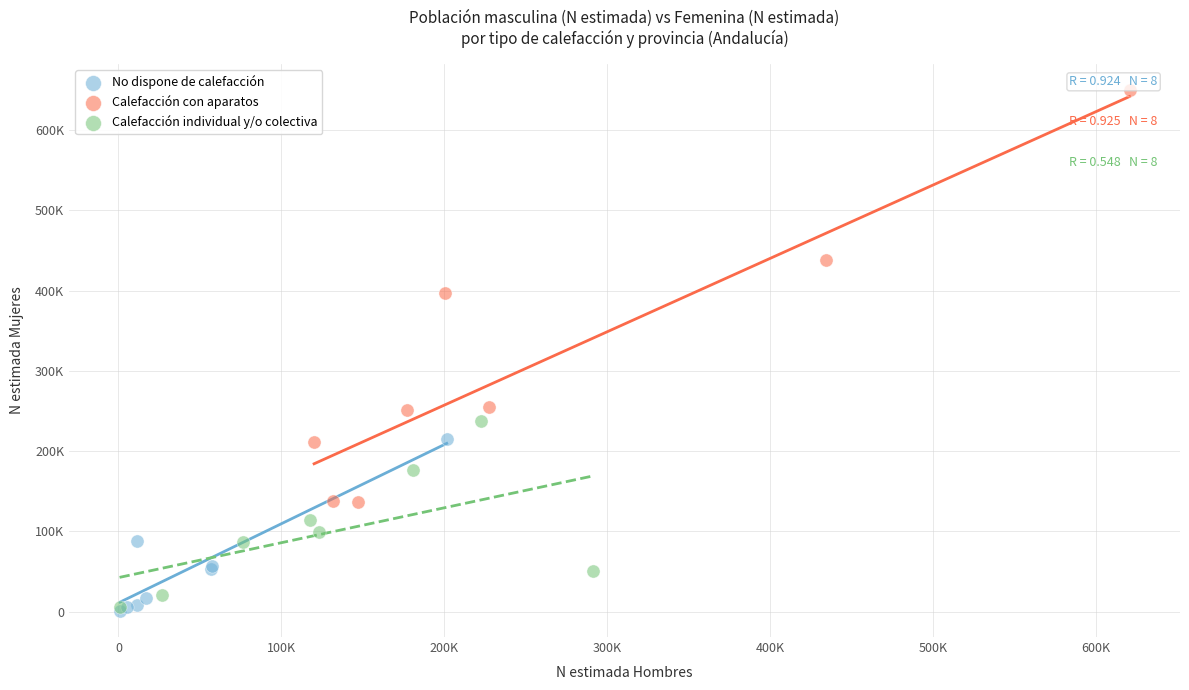

Which series has the largest Y range (max minus min)?

Calefacción con aparatos